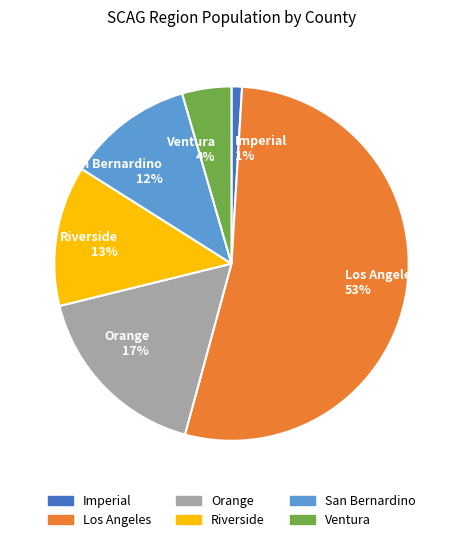

To the nearest percent, what is the difference between the largest and smallest slice percentages?

52%